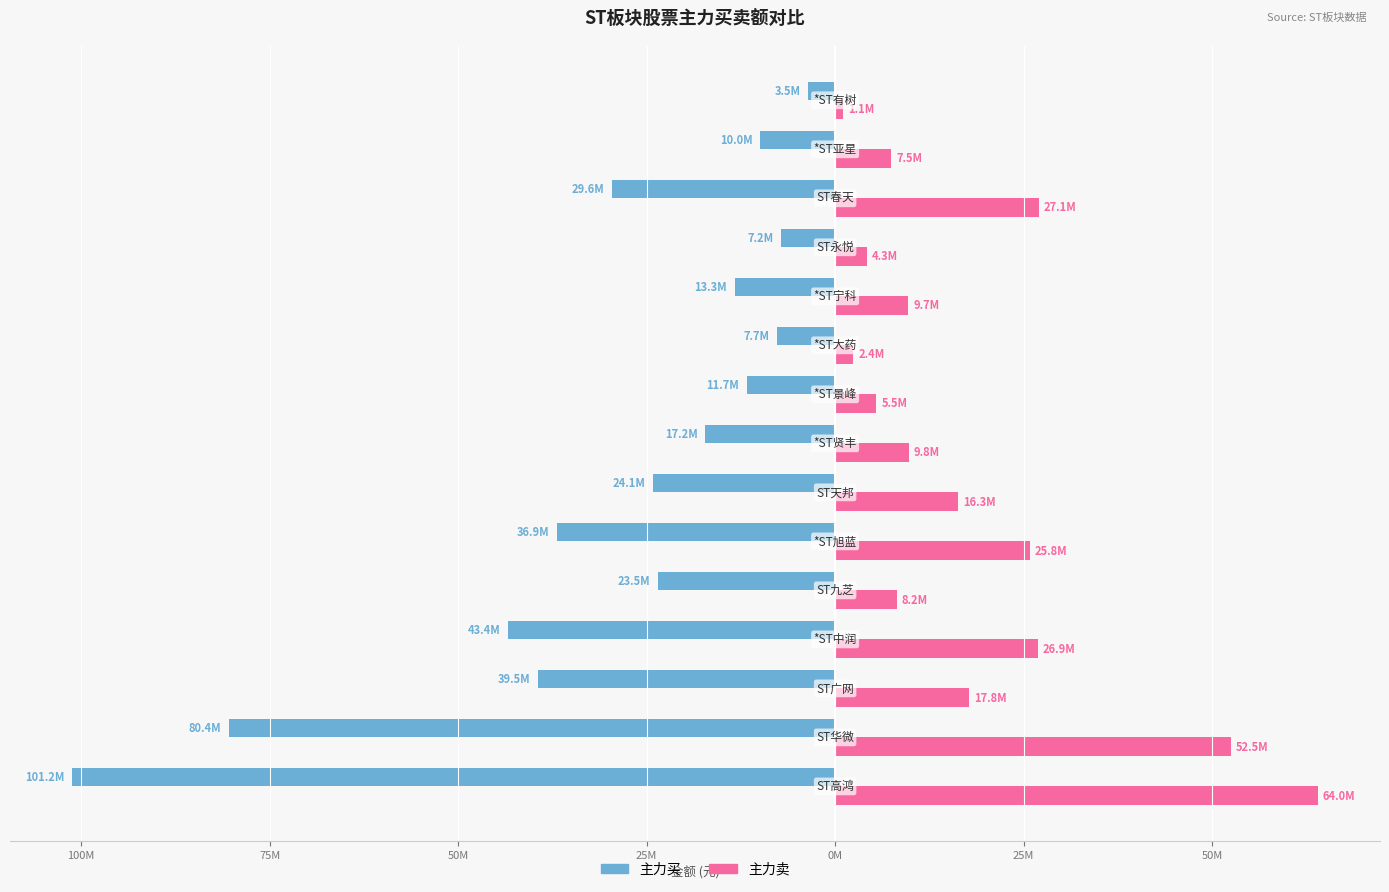

What are all the series names shown in the legend?

主力买, 主力卖